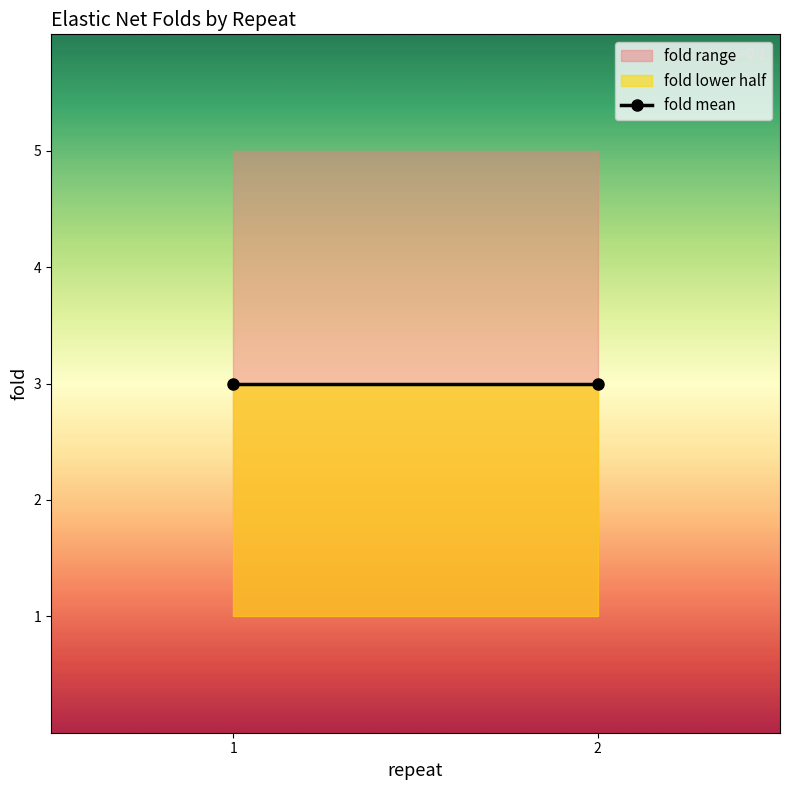

Which has a higher value, 1 or 2?

1